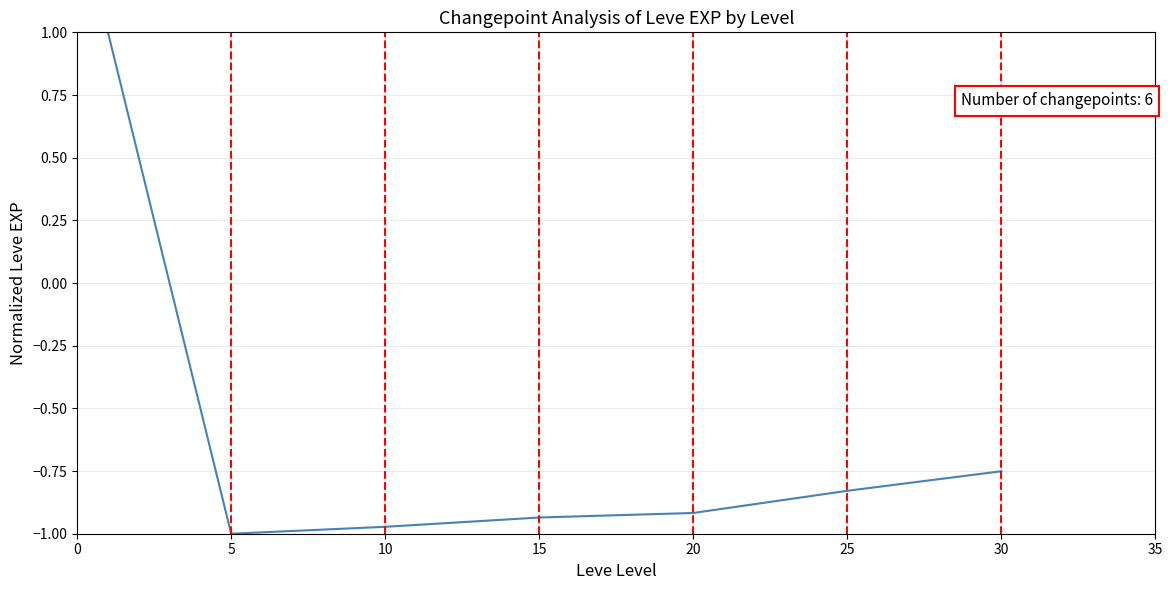

What is the maximum value shown in the chart?

1.0